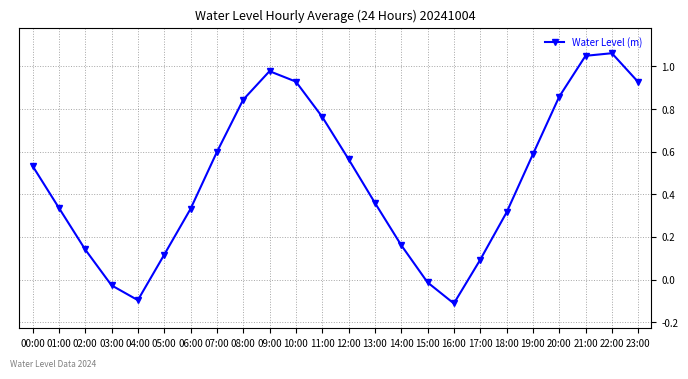

What is the sum of all values?

11.3